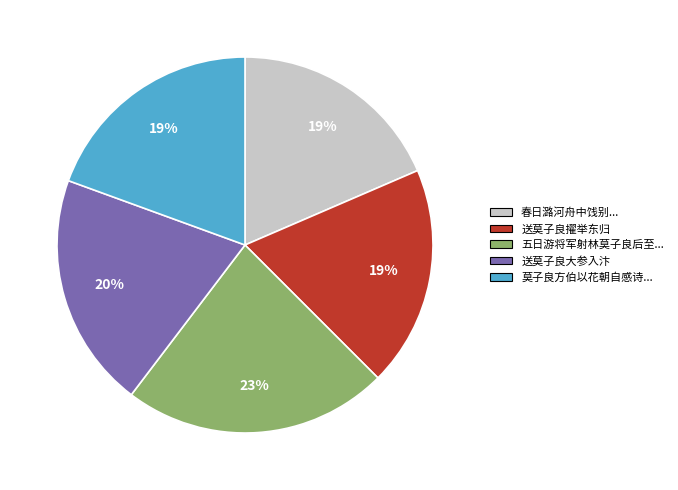

Does any single category account for the majority?

No